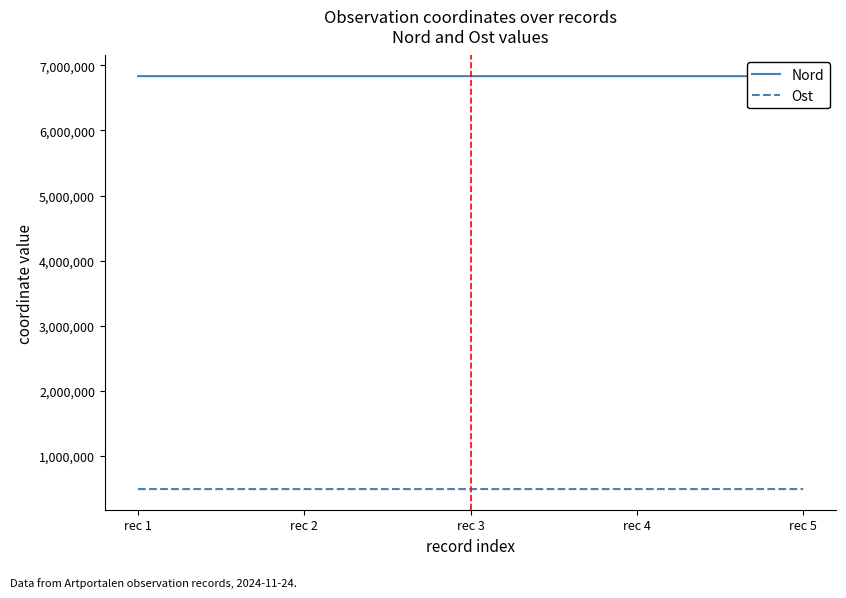

What is the maximum value for Nord?

6836259